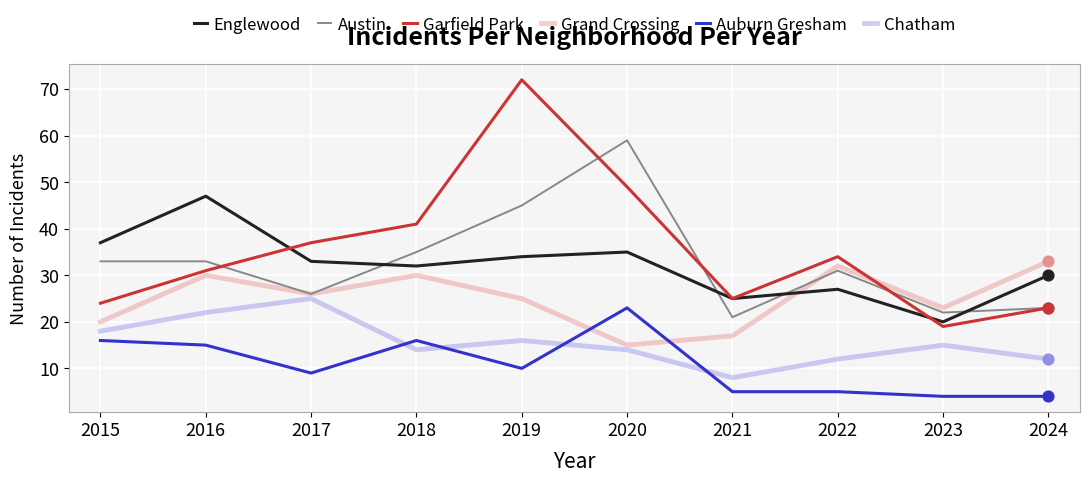

At how many categories does at least one series exceed 65?

1